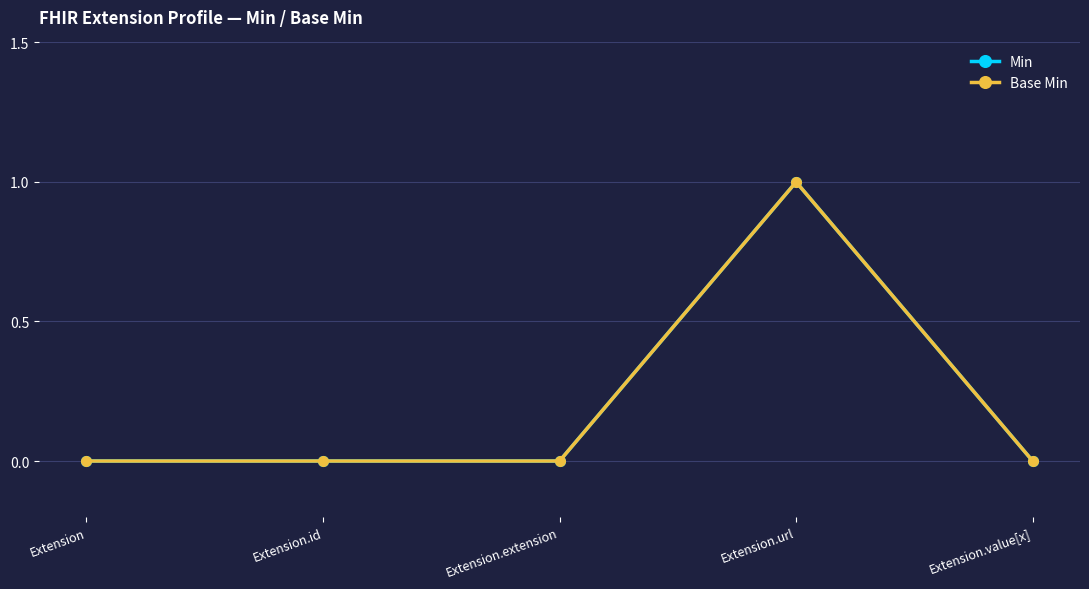

Between Extension.url and Extension, which is larger?

Extension.url